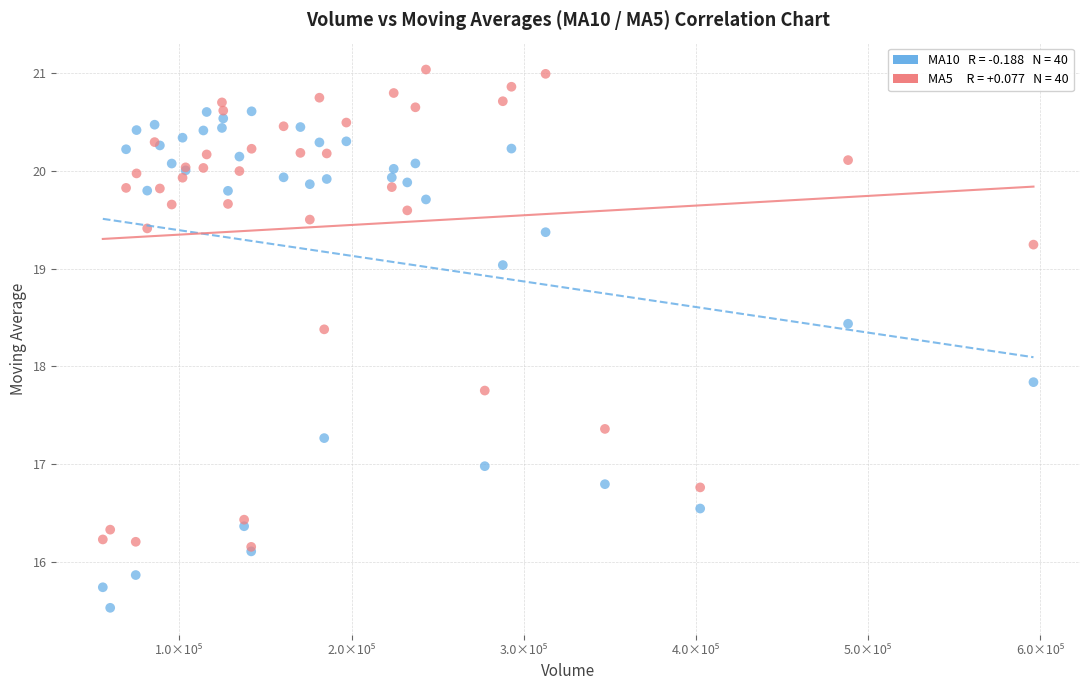

Across all series, what Y value is closest to 18?

17.8